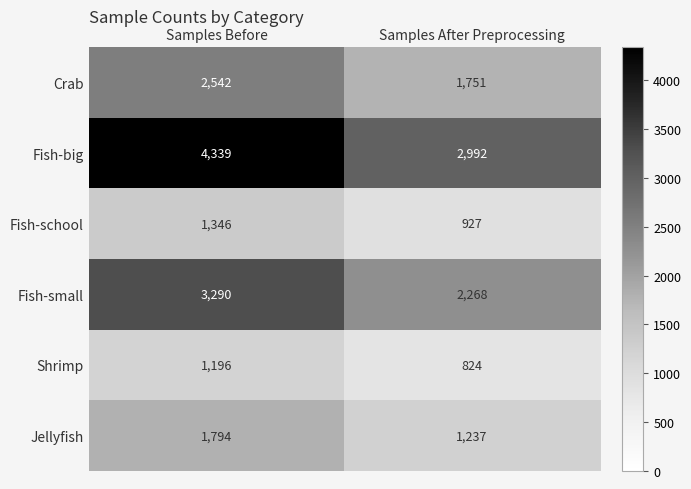

Count the number of data series in this chart.

6